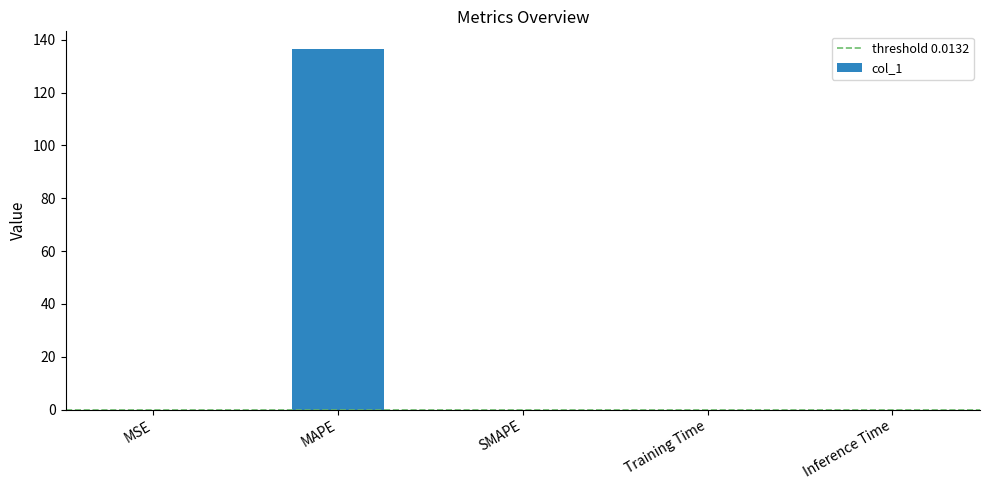

The chart shows a value of 0.0 at Training Time. True or false?

True